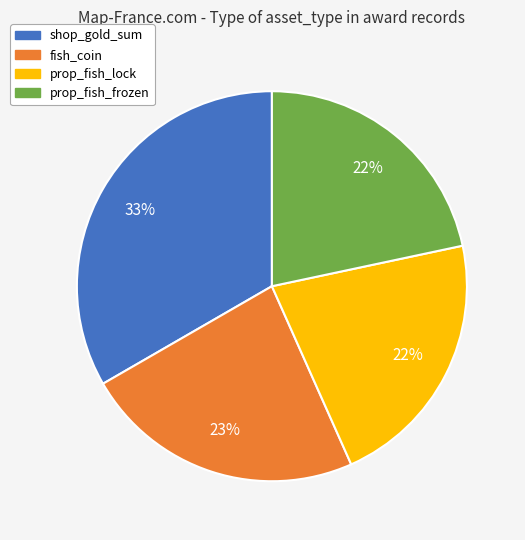

Is the sum of prop_fish_lock and fish_coin greater than half?

No